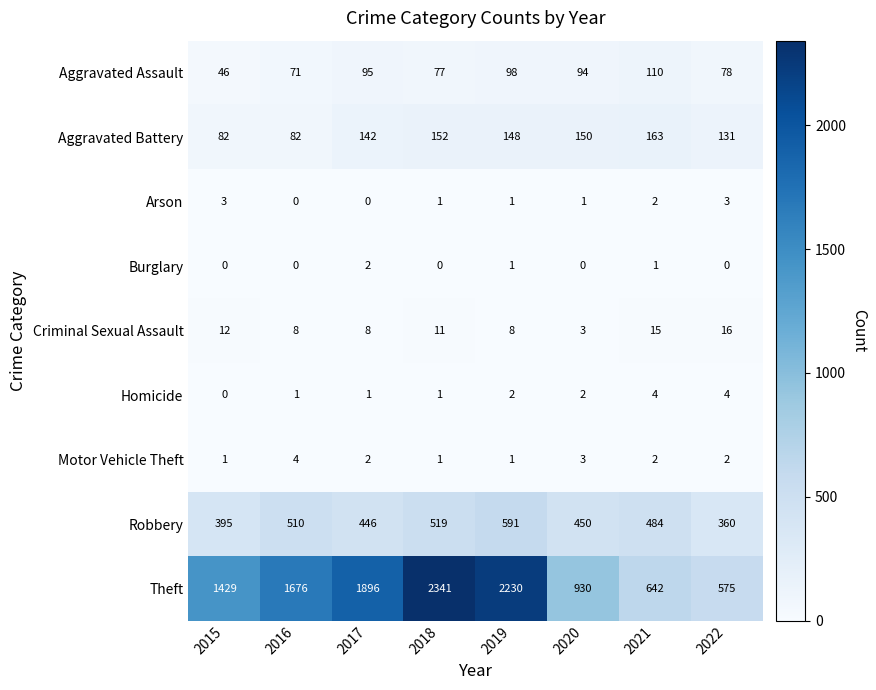

Rank the categories by Robbery value from lowest to highest.

2022, 2015, 2017, 2020, 2021, 2016, 2018, 2019